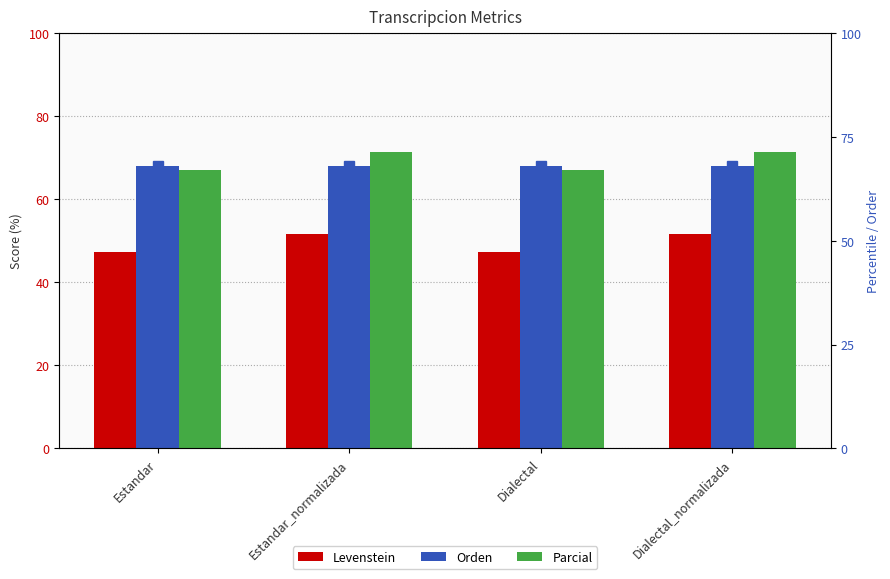

Reading left to right, extract all data points from this chart.

Levenstein: 47.4	51.6	47.4	51.6
Orden: 68.1	68.1	68.1	68.1
Parcial: 67.1	71.5	67.1	71.5